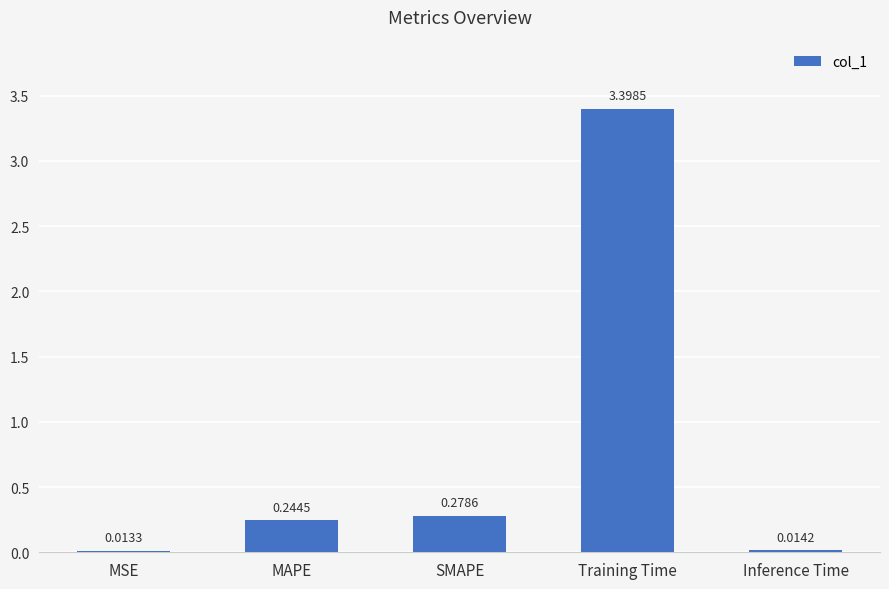

At which category does the chart reach its minimum across all series?

MSE